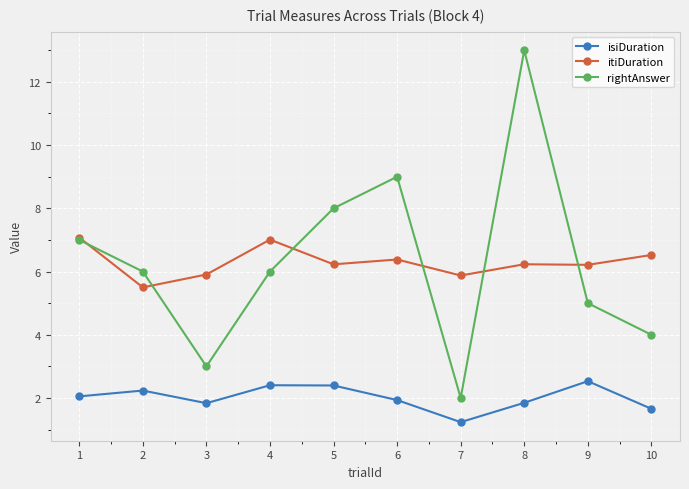

What is the total value across all series at 8?

21.1